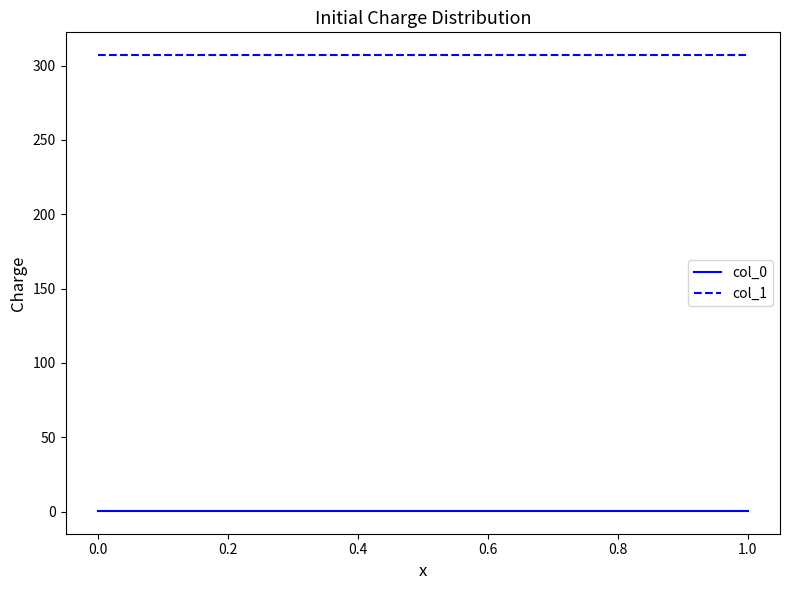

The col_1 series shows 79.9 at 1.0. True or false?

False